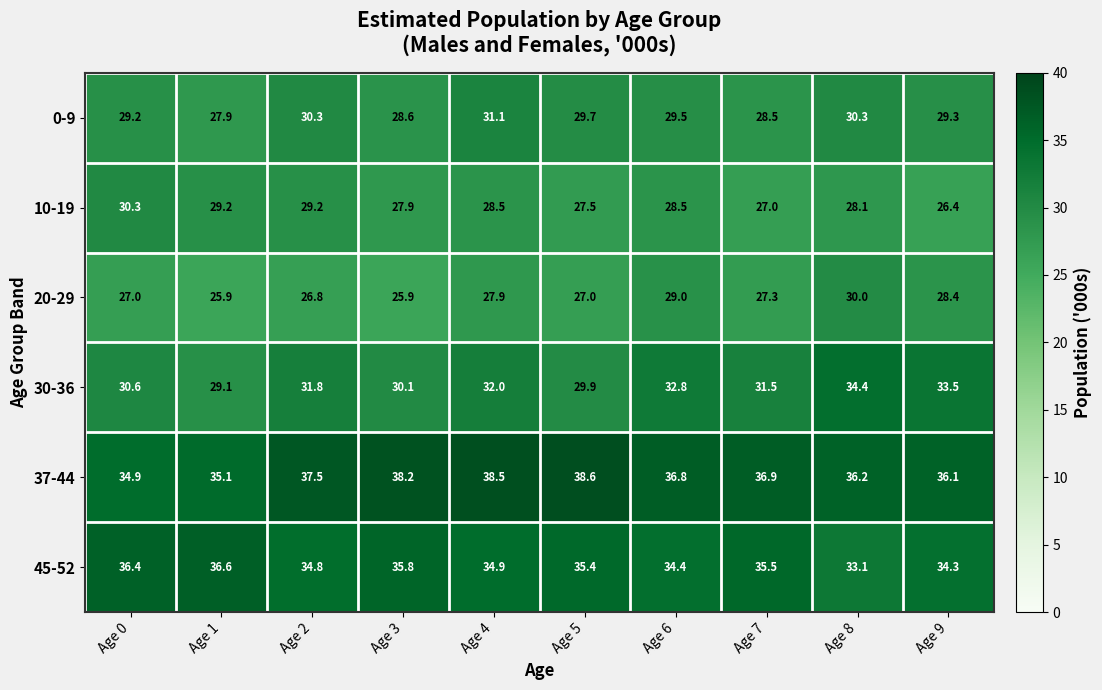

What is the difference between the second highest and minimum values in the 20-29 series?

3.1